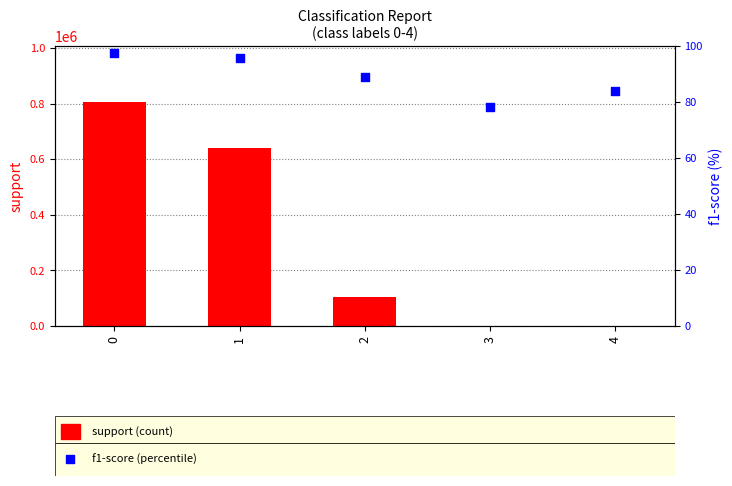

Which series contains the lowest Y value?

f1-score (% ×100)